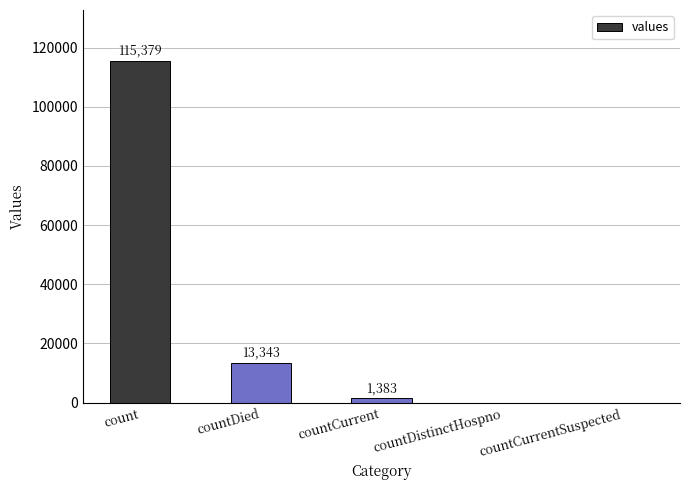

True or false: the data shows 115379 at count.

True